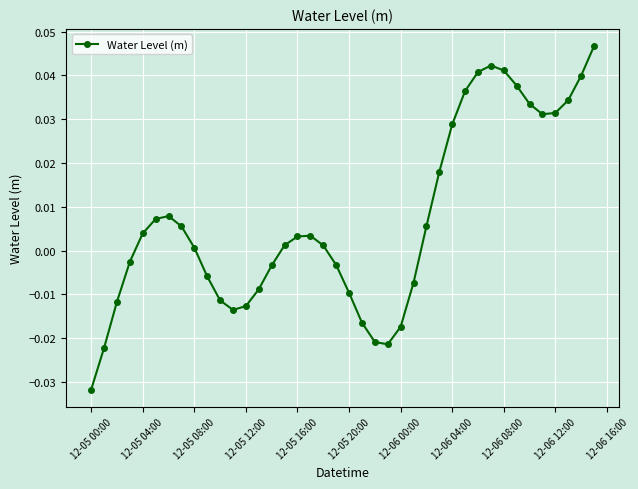

What is the difference between the second highest and minimum values?

0.1